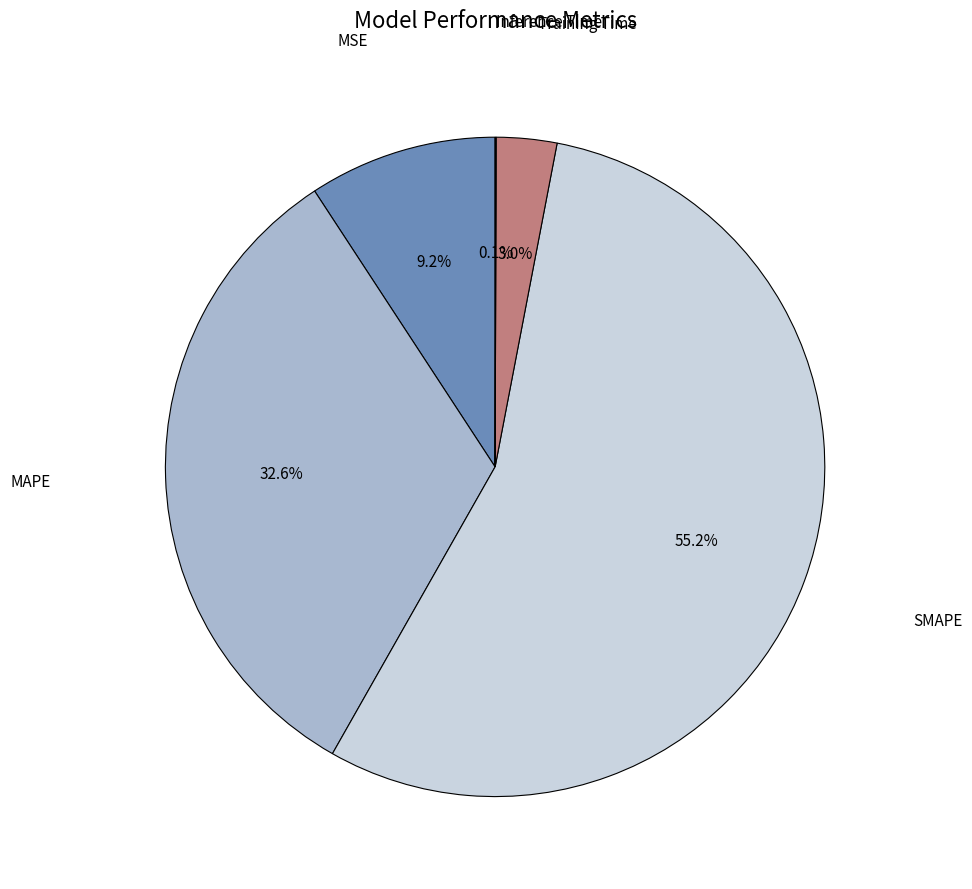

Is there any slice that represents more than half of the pie?

Yes